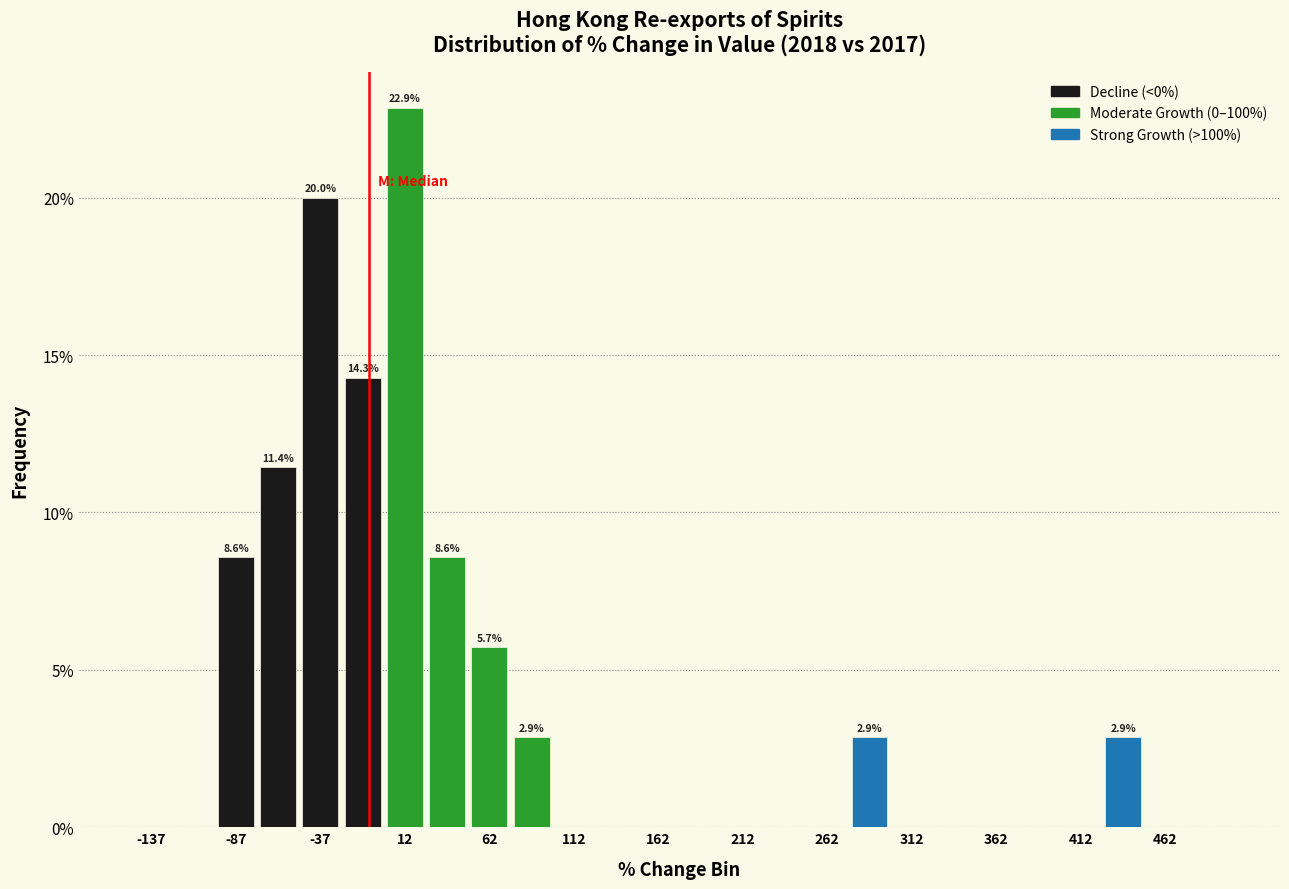

Over which range of the x-axis is the bar tallest?

0 to 25